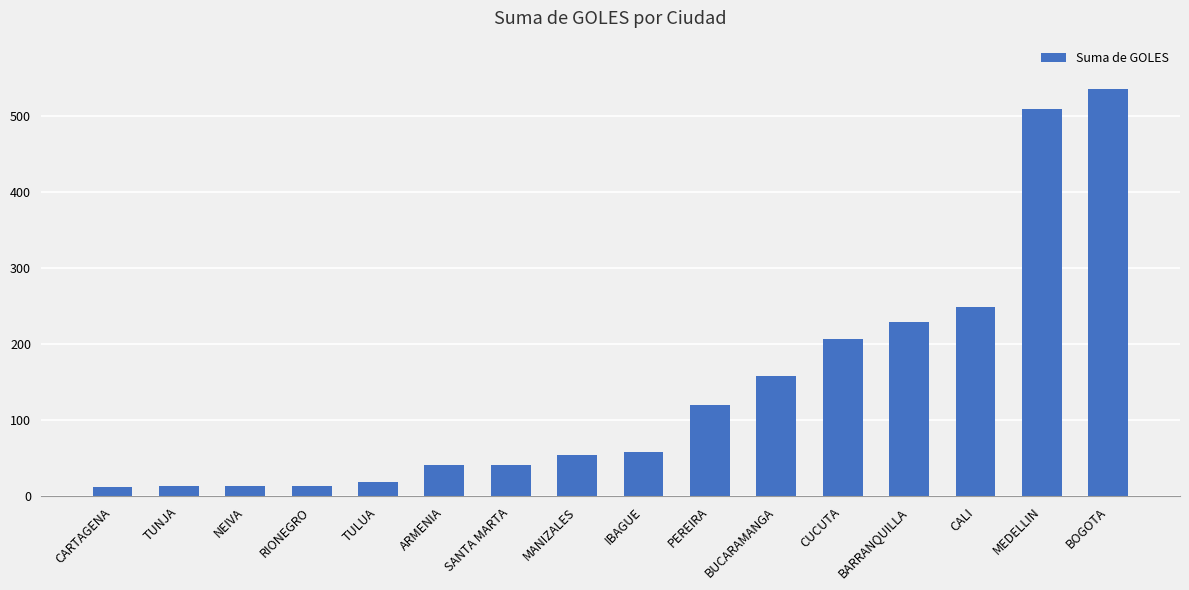

What is the maximum value shown in the chart?

535